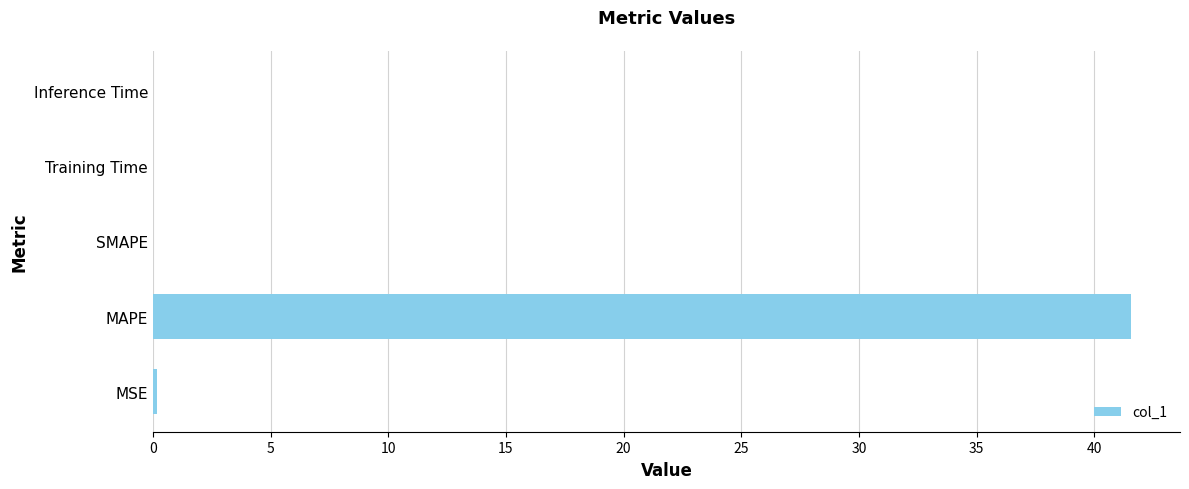

True or false: the data shows 0.0 at Training Time.

True